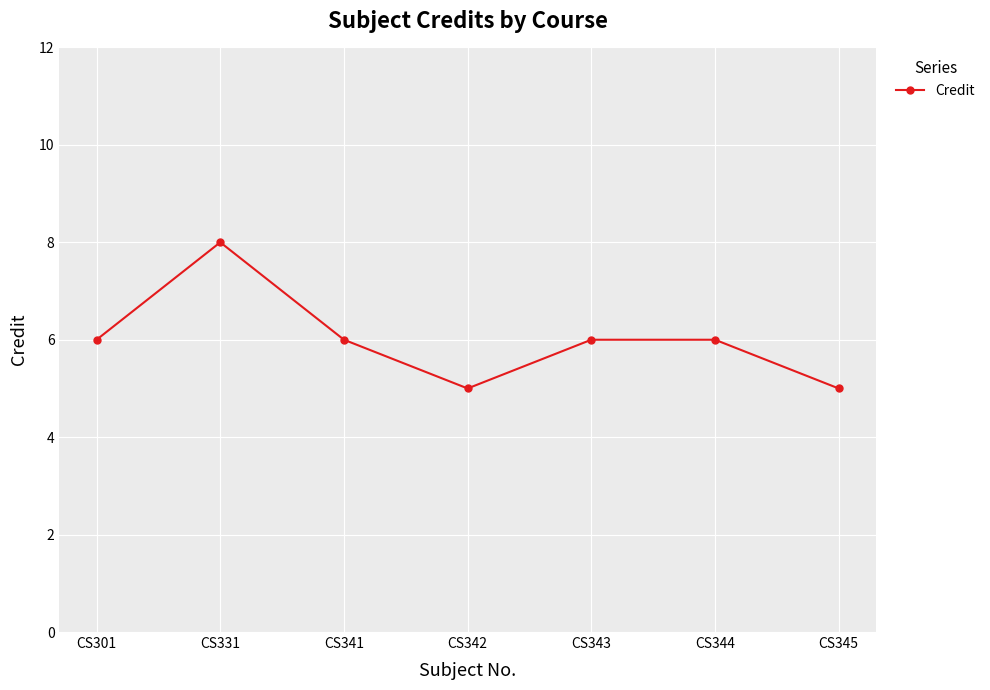

What is the change in value from CS343 to CS345?

-1